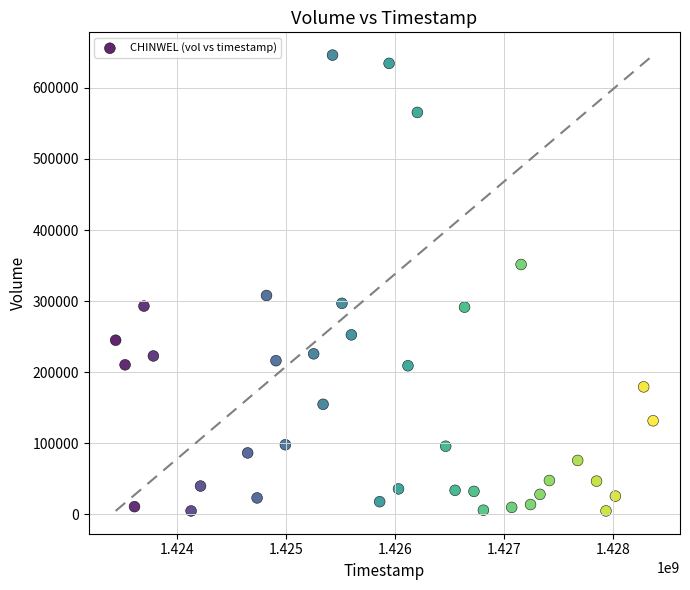

What Y value in the scatter plot is closest to 325550?

308000